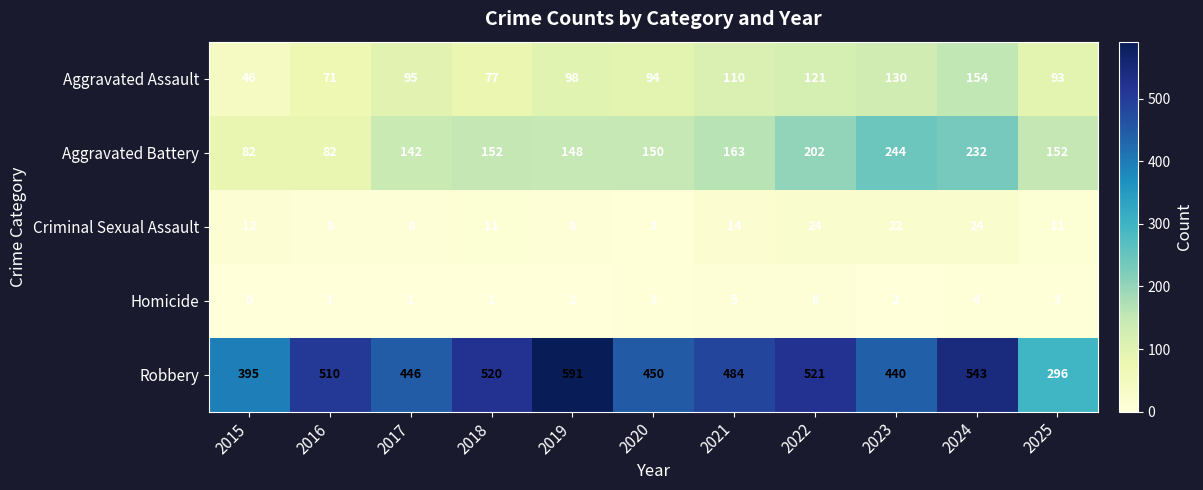

What value does the Aggravated Battery series have at 2022, to the nearest 5?

200